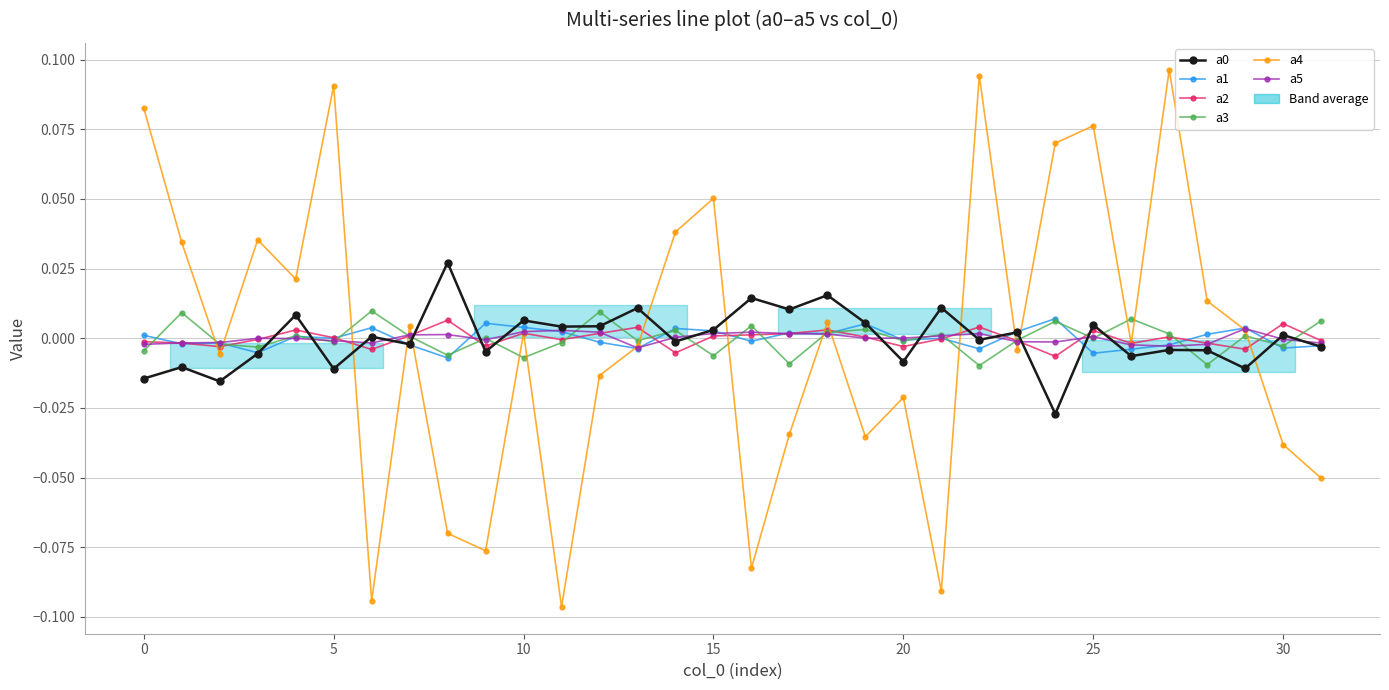

What are all the series names shown in the legend?

a0, a1, a2, a3, a4, a5